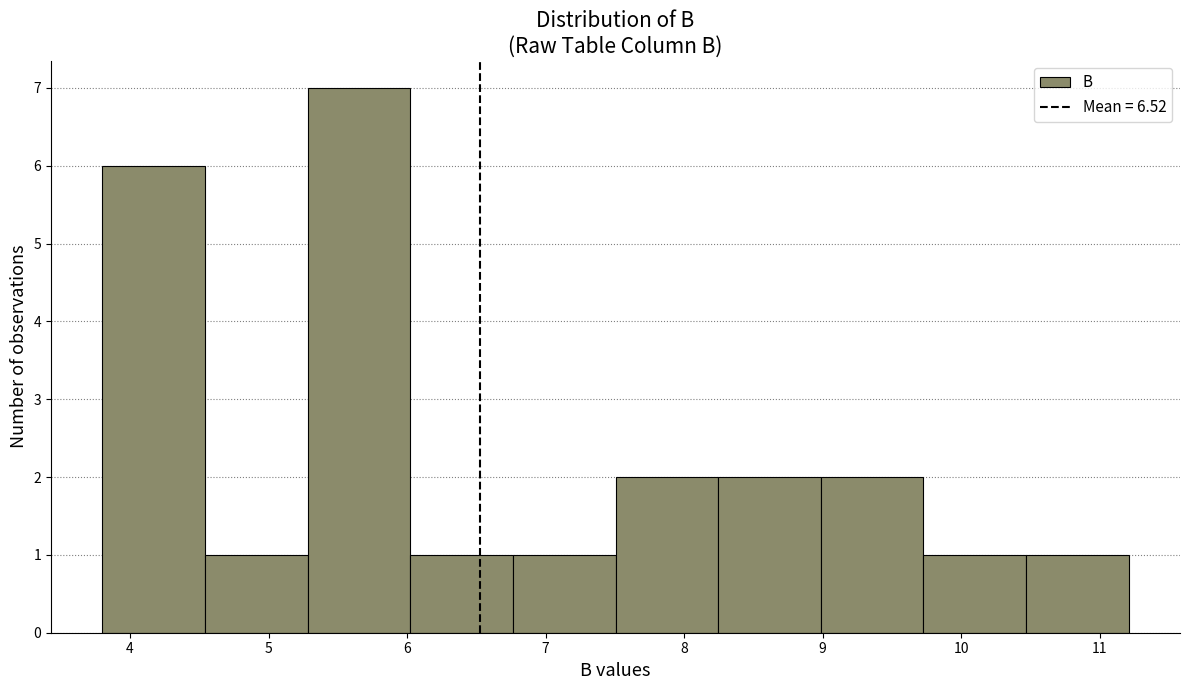

Reading left to right, list every bar in this chart as the range it spans on the x-axis followed by its height. Neither the bar edges nor the heights are printed on the chart, so give them approximately, as read against the axes.

3.8 to 4.5: 6
4.5 to 5.3: 1
5.3 to 6.0: 7
6.0 to 6.8: 1
6.8 to 7.5: 1
7.5 to 8.2: 2
8.2 to 9.0: 2
9.0 to 9.7: 2
9.7 to 10.5: 1
10.5 to 11.2: 1